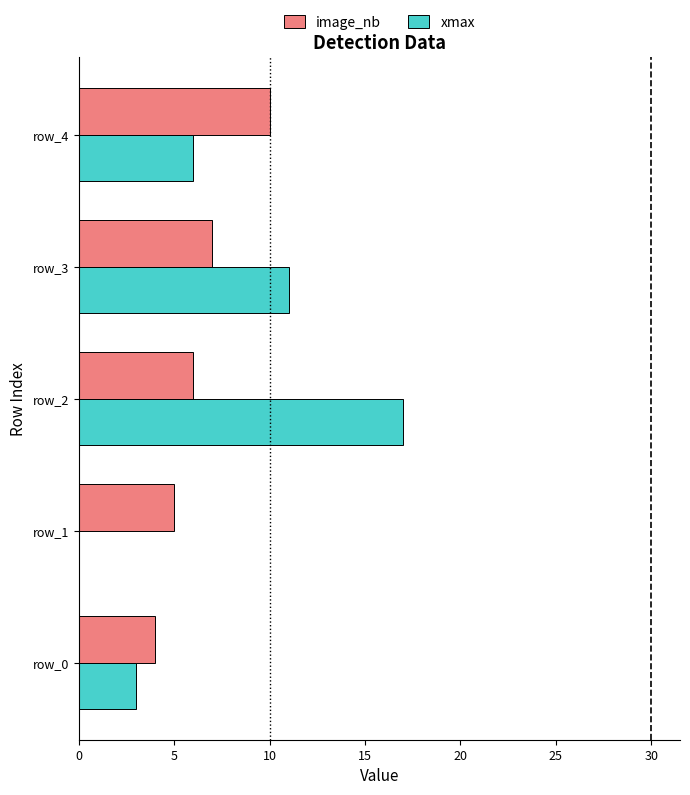

Which series has the largest total across all categories?

xmax